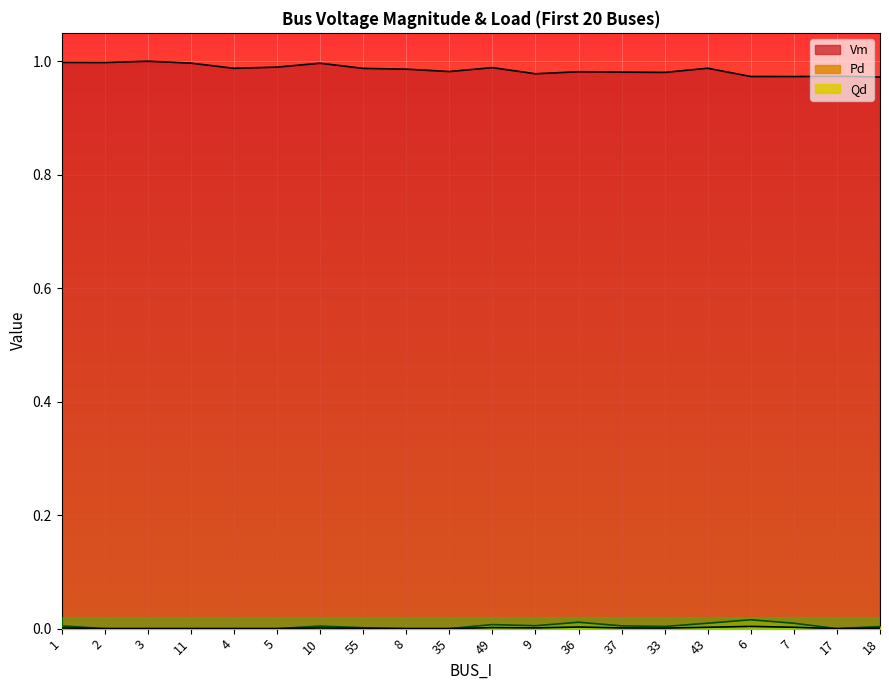

Where is the first local maximum for Pd?

10